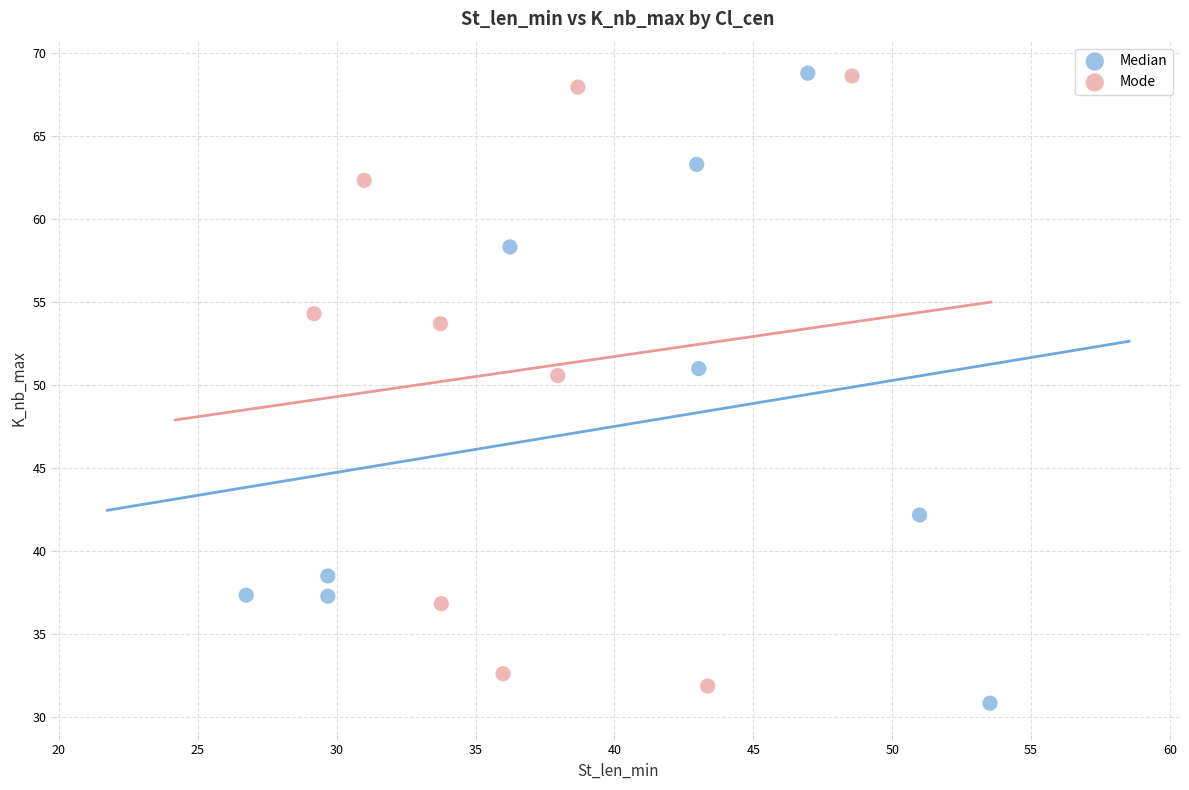

What are all the series names shown in the legend?

Median, Mode